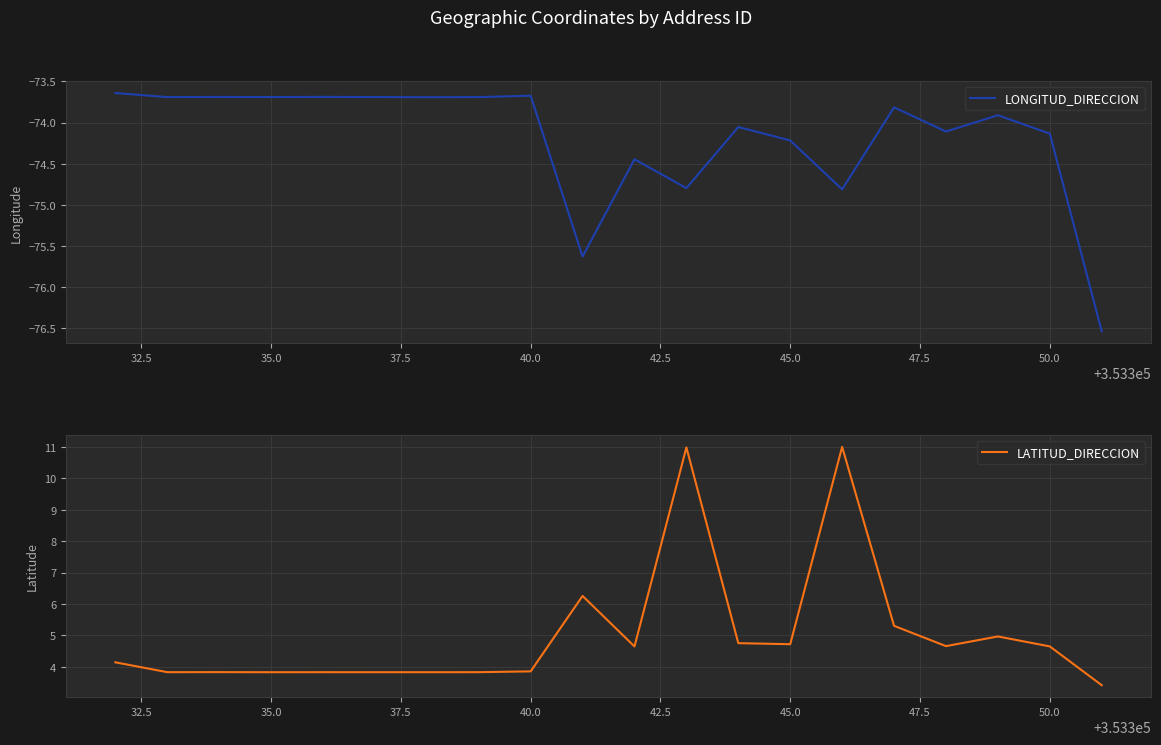

List the series in order of their peak value, highest first.

LATITUD_DIRECCION, LONGITUD_DIRECCION